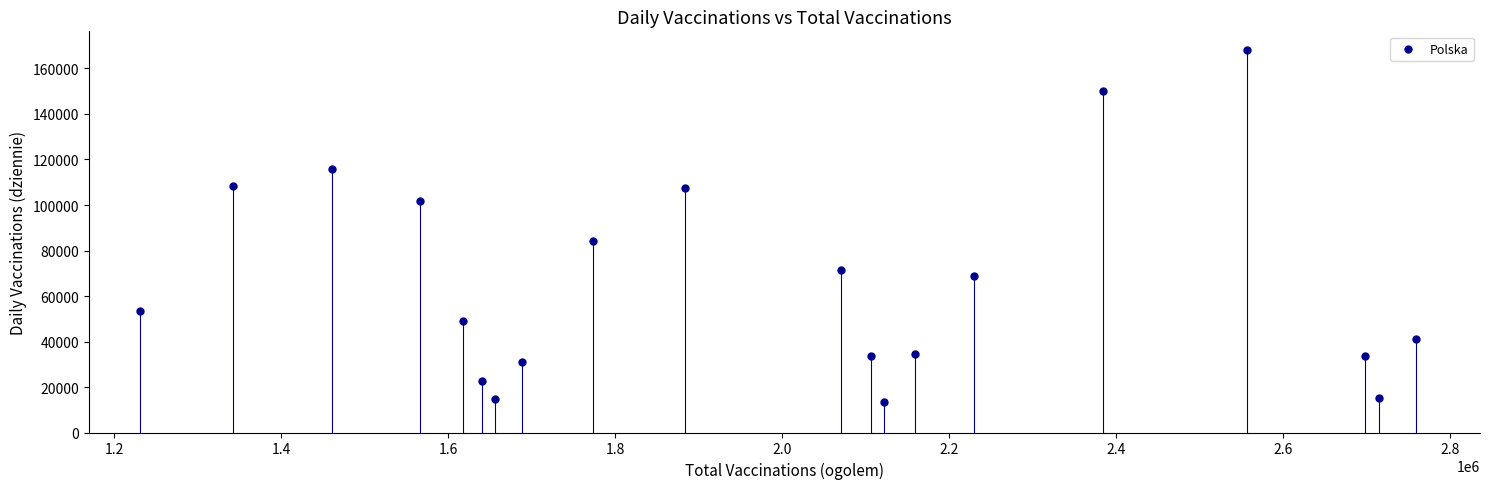

What Y value in the scatter plot is closest to 90763?

84033